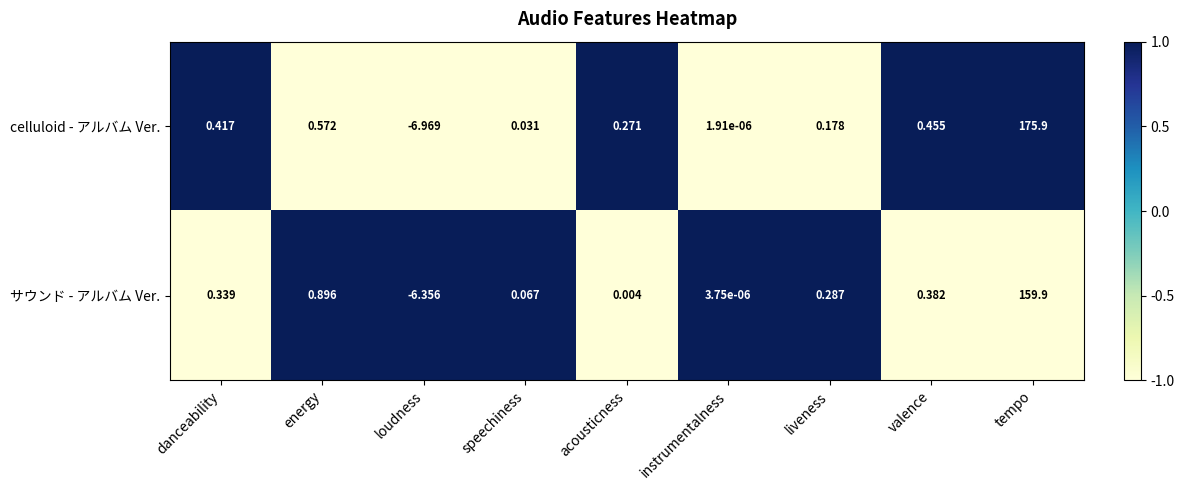

Which series has the widest spread of values?

celluloid - アルバム Ver.